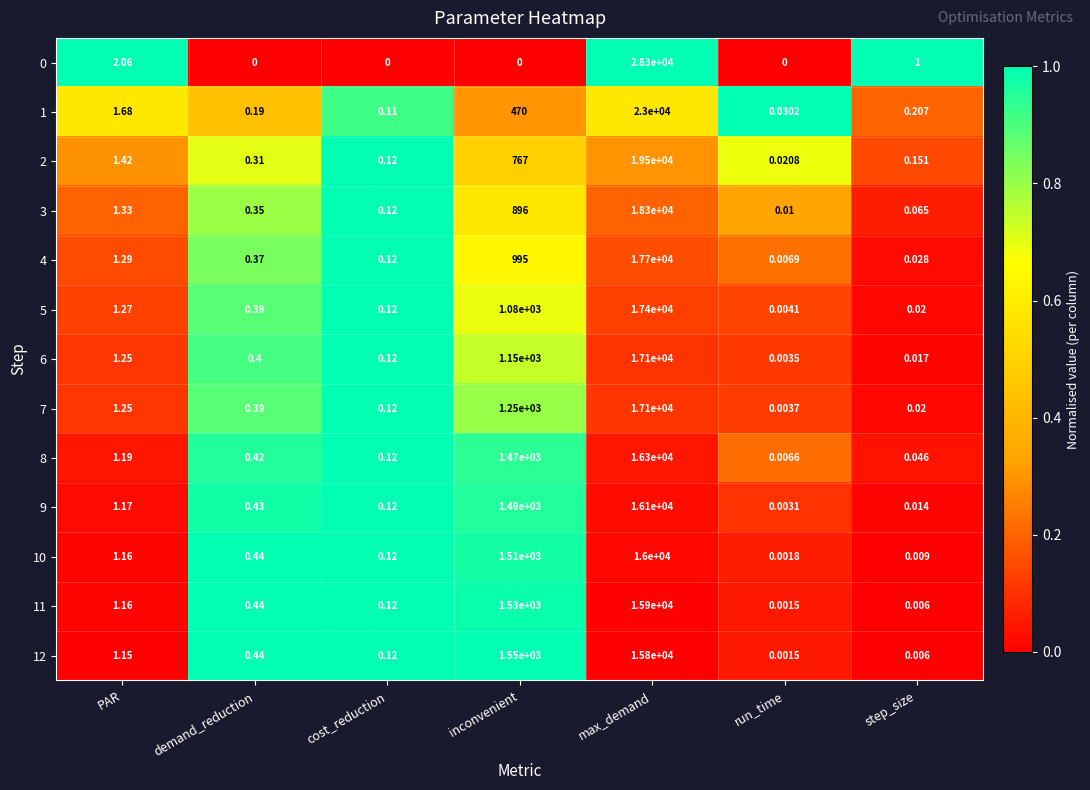

Which category has the highest value in the 10 series?

max_demand